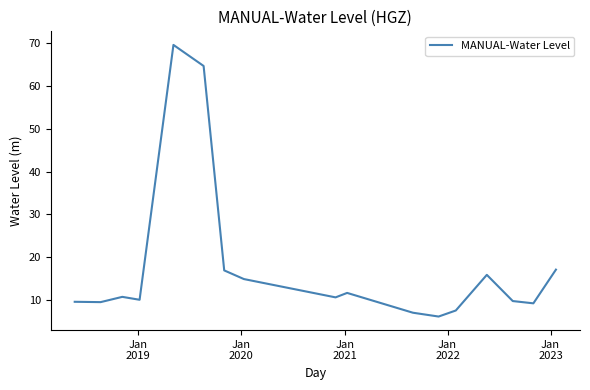

What is the smallest value displayed?

6.2